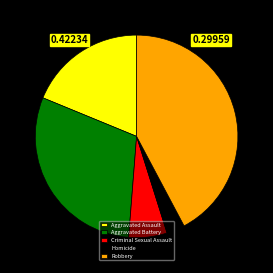

Which category has the smallest portion of the pie?

Homicide